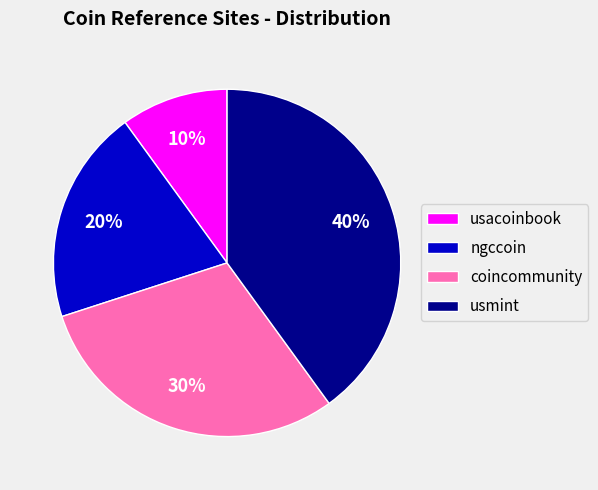

To the nearest percent, what is the difference between the usacoinbook and coincommunity slice percentages?

20%